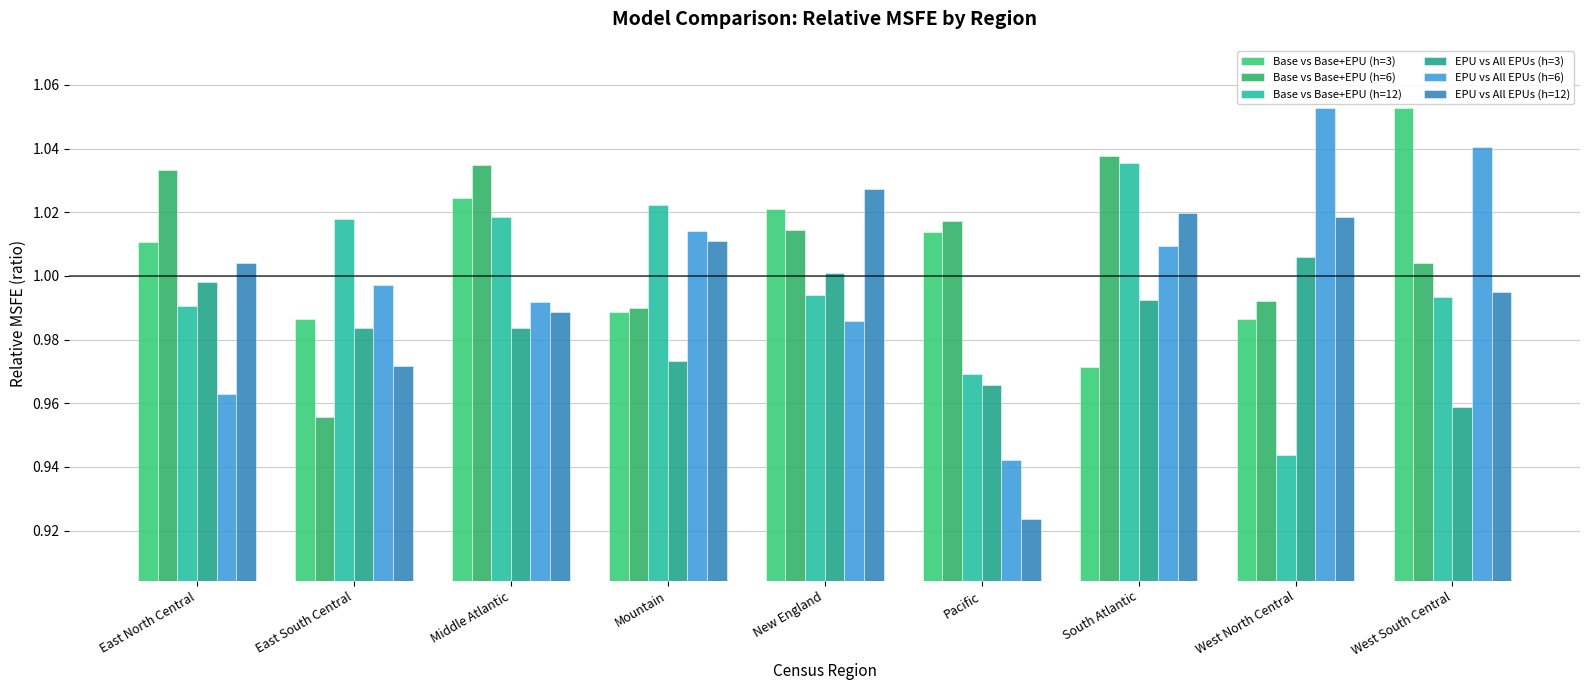

True or false: EPU vs All EPUs (h=12) has a value of 1.0 at Middle Atlantic.

True